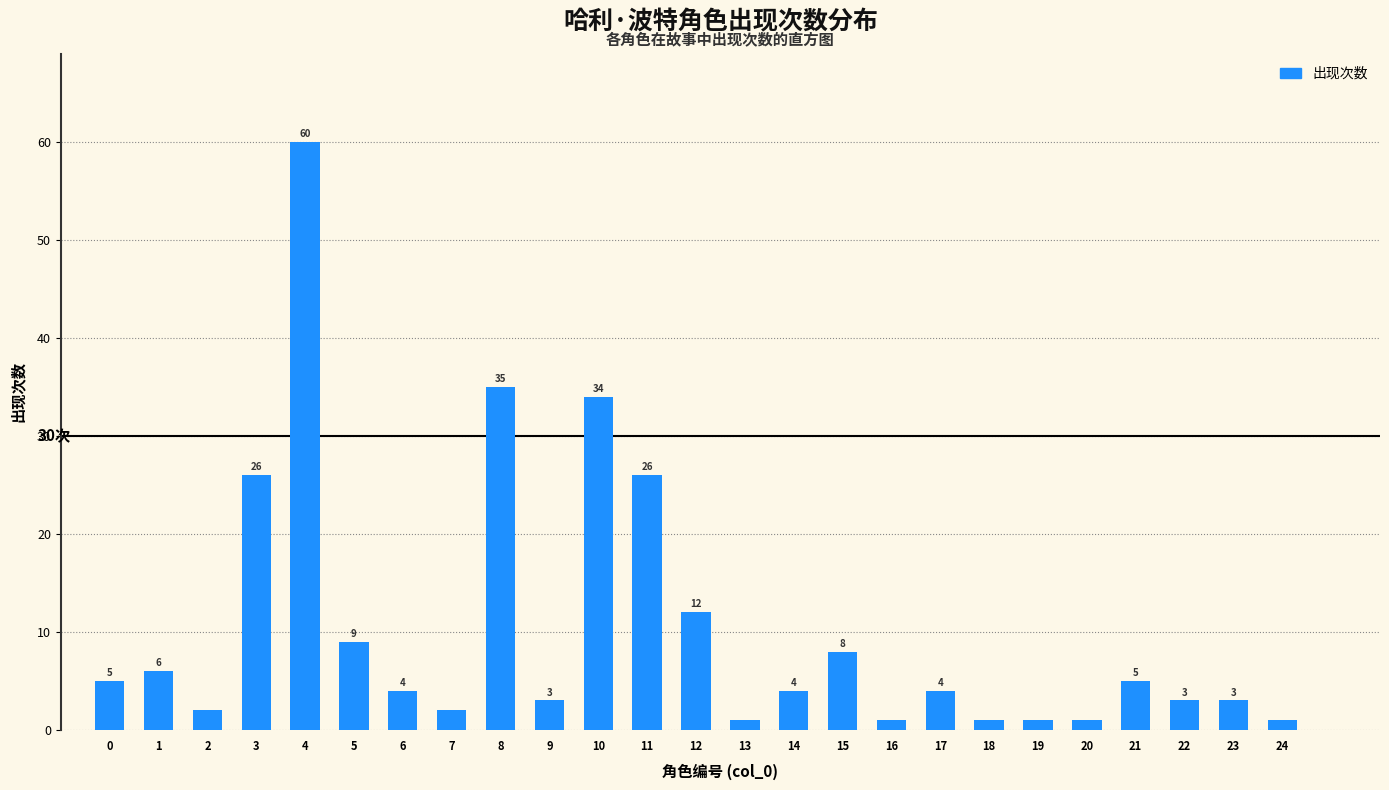

Reading left to right, extract all data points from this chart.

0=5	1=6	2=2	3=26	4=60	5=9	6=4	7=2	8=35	9=3	10=34	11=26	12=12	13=1	14=4	15=8	16=1	17=4	18=1	19=1	20=1	21=5	22=3	23=3	24=1